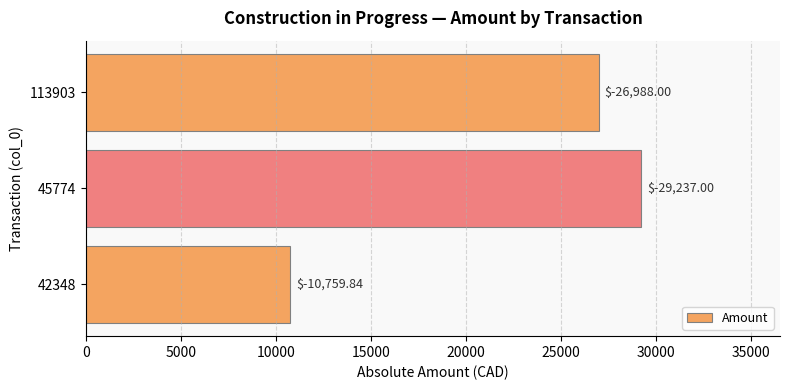

Does the chart contain any negative values?

No